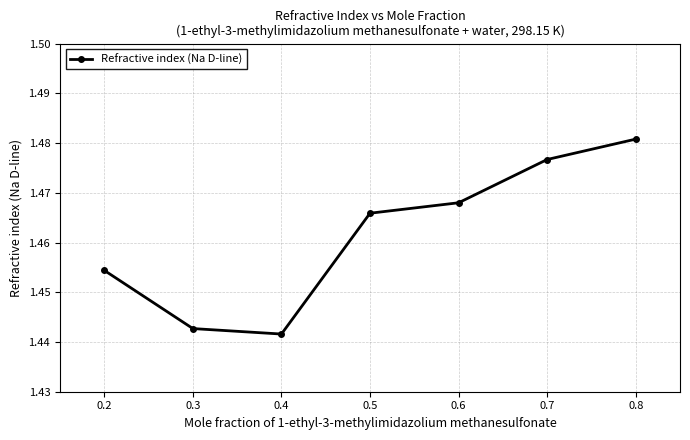

At which category does the chart reach its peak across all series?

0.8